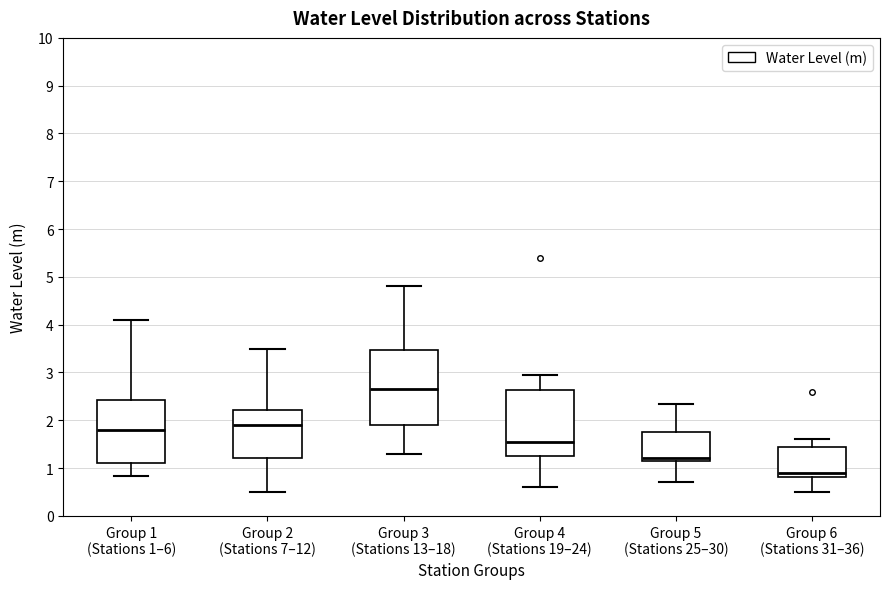

Which box is the tallest, from its lower edge to its upper edge?

Group 3 (Stations 13–18)